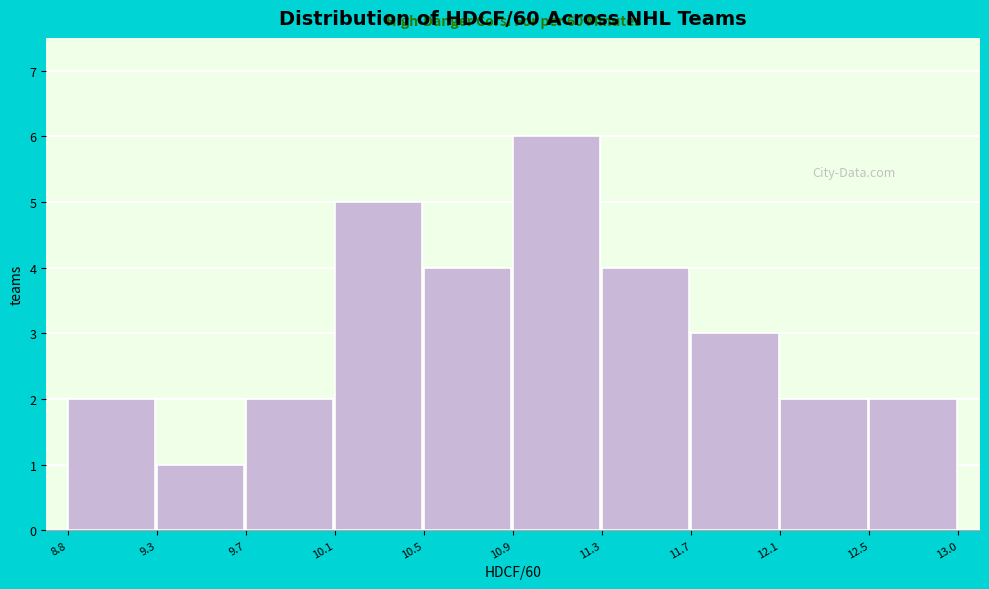

Reading left to right, transcribe all the data shown in this chart.

8.8=2	9.3=1	9.7=2	10.1=5	10.5=4	10.9=6	11.3=4	11.7=3	12.1=2	12.5=2